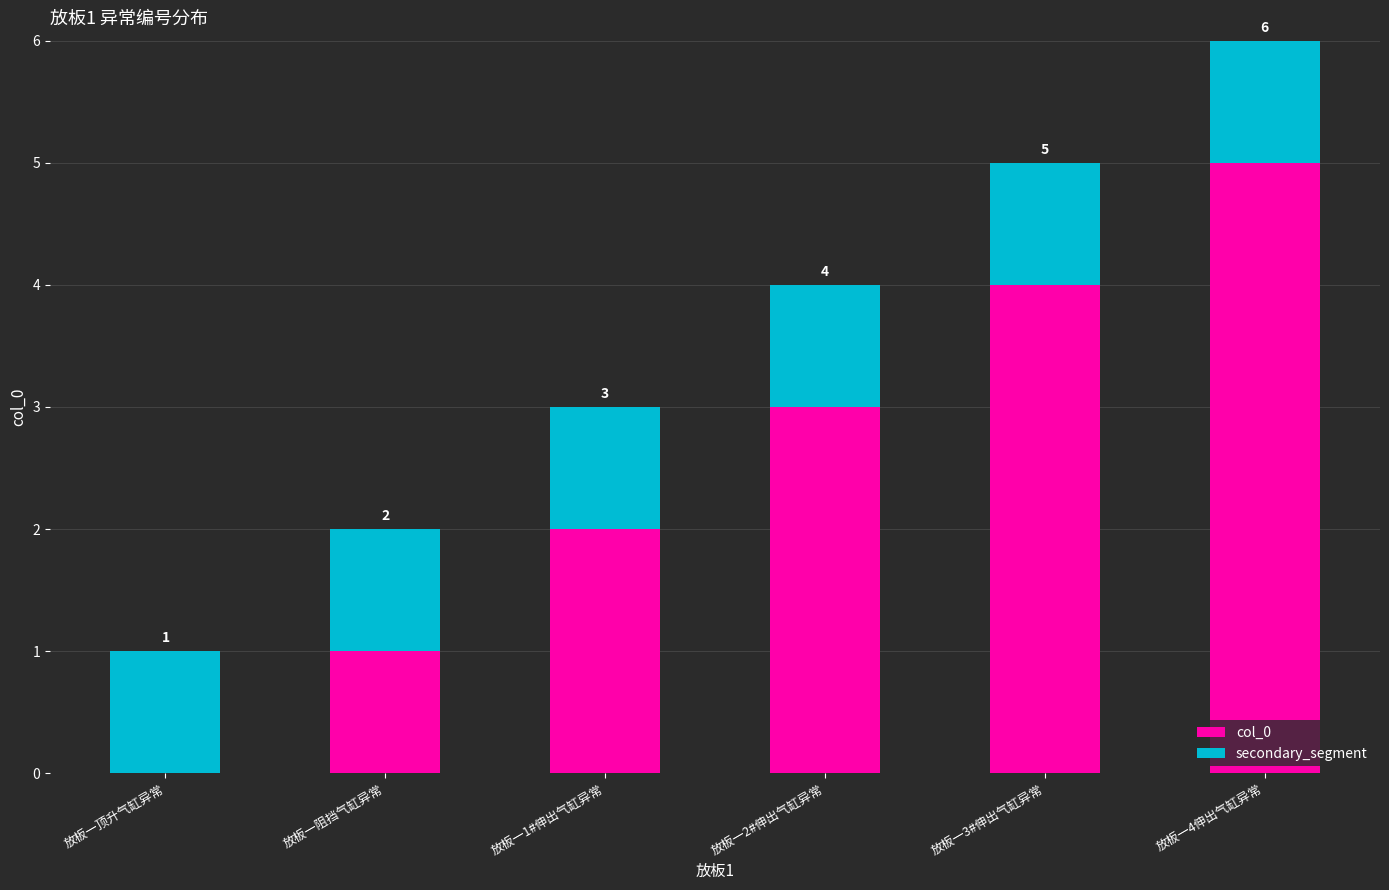

At which category is the sum across all series the highest?

放板一4伸出气缸异常